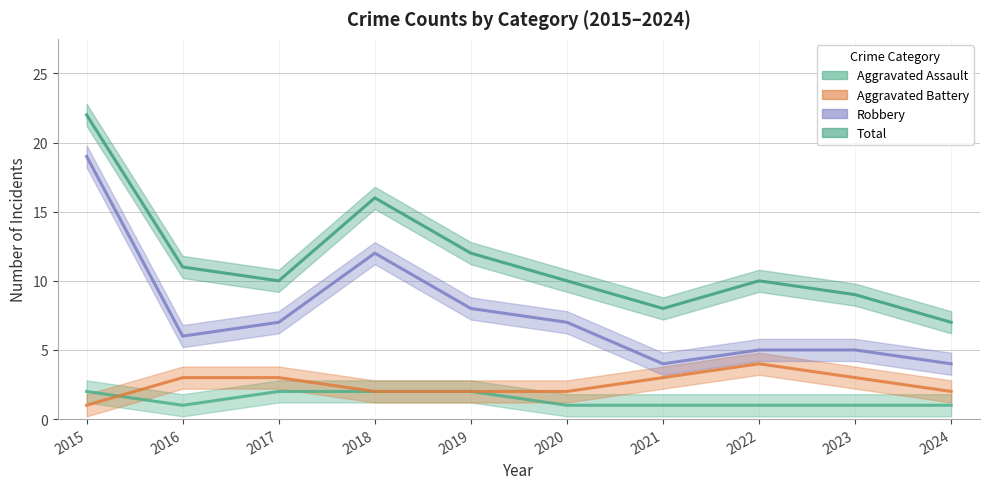

Between 2016 and 2024, which series saw the biggest shift?

Total